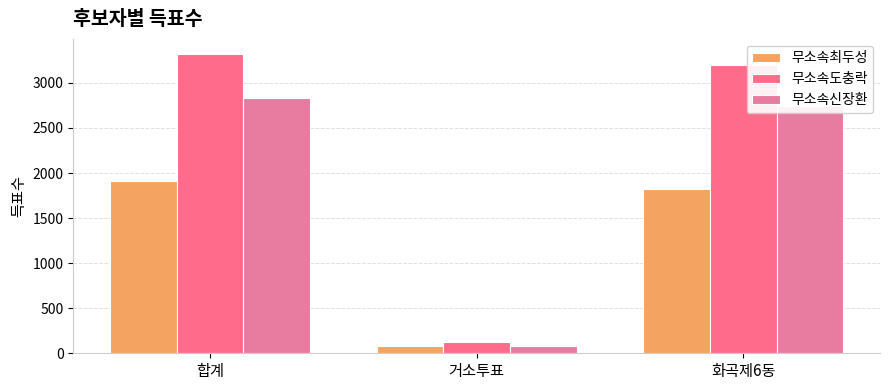

The value of 무소속도충락 at 화곡제6동 is 5373. True or false?

False